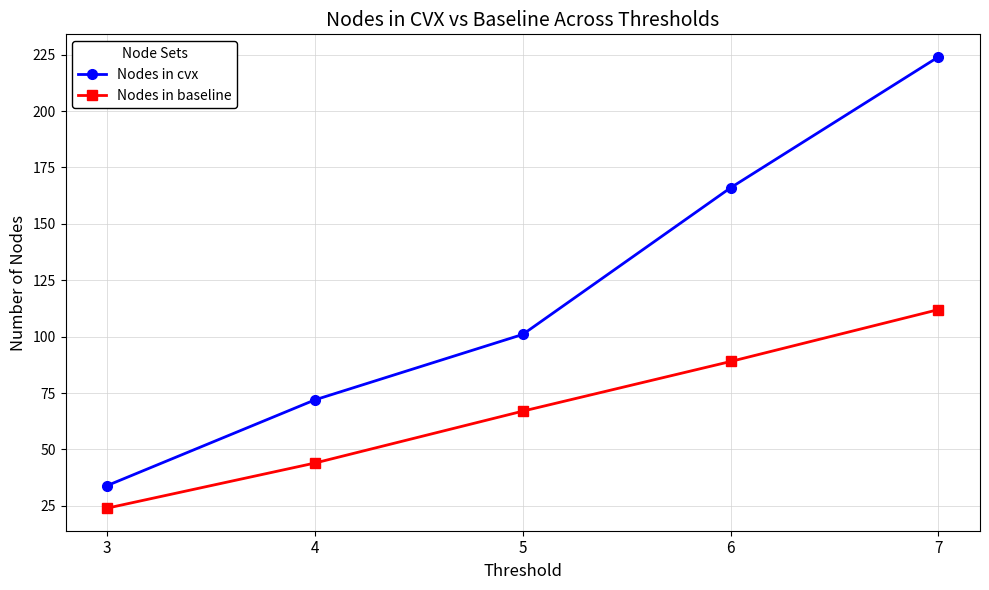

How many lines are shown in the chart?

2